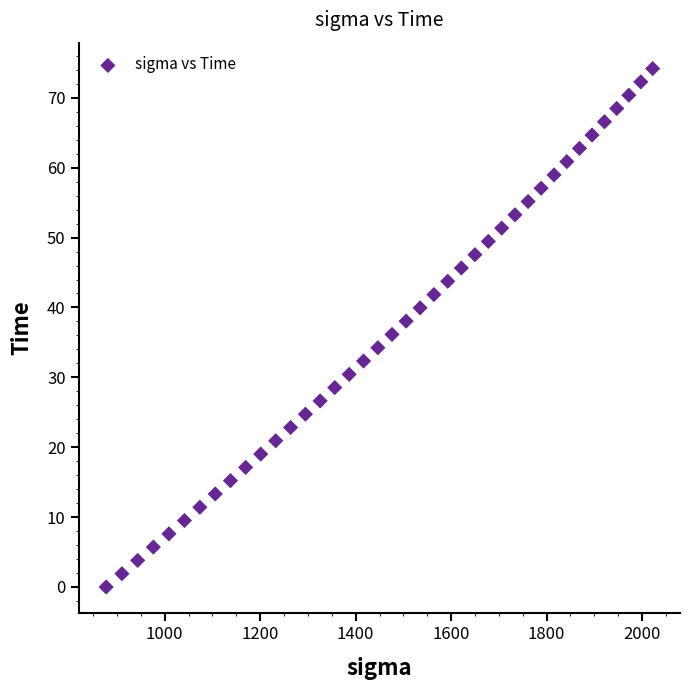

What is the range of Y values (max minus min)?

74.2